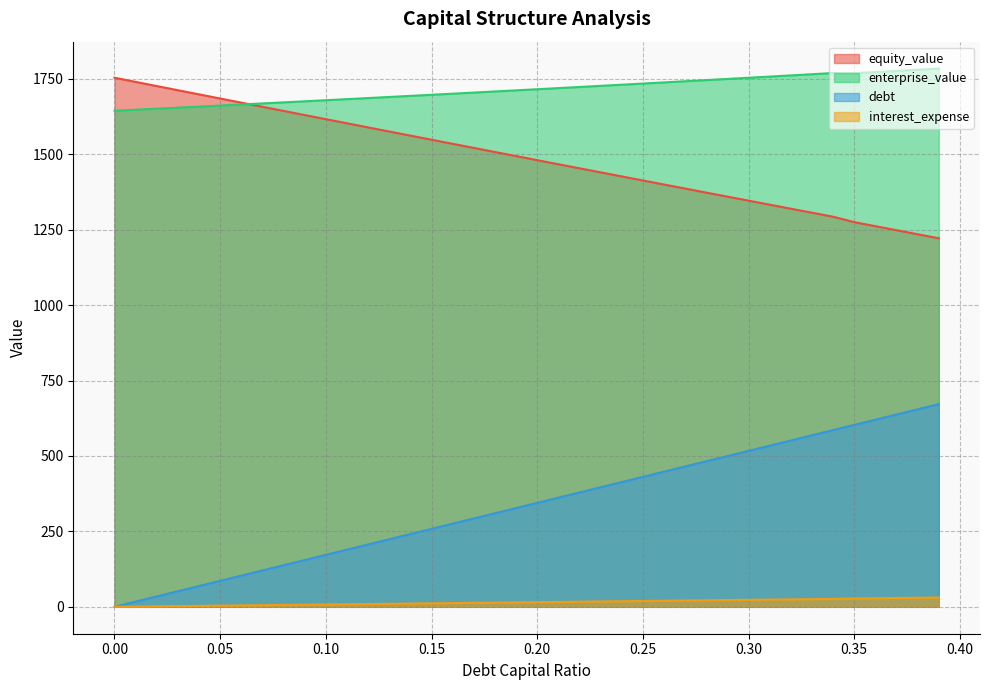

How many lines are shown in the chart?

4